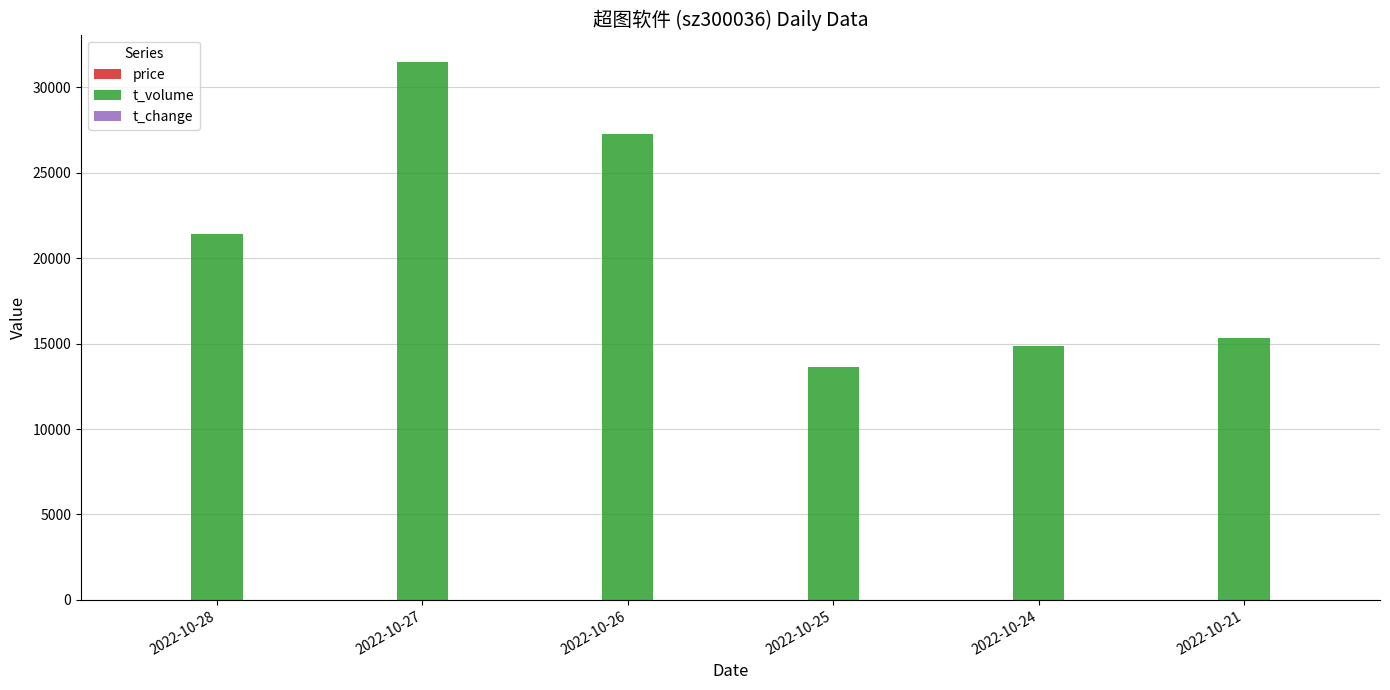

Between 2022-10-26 and 2022-10-21, which series saw the biggest shift?

t_volume